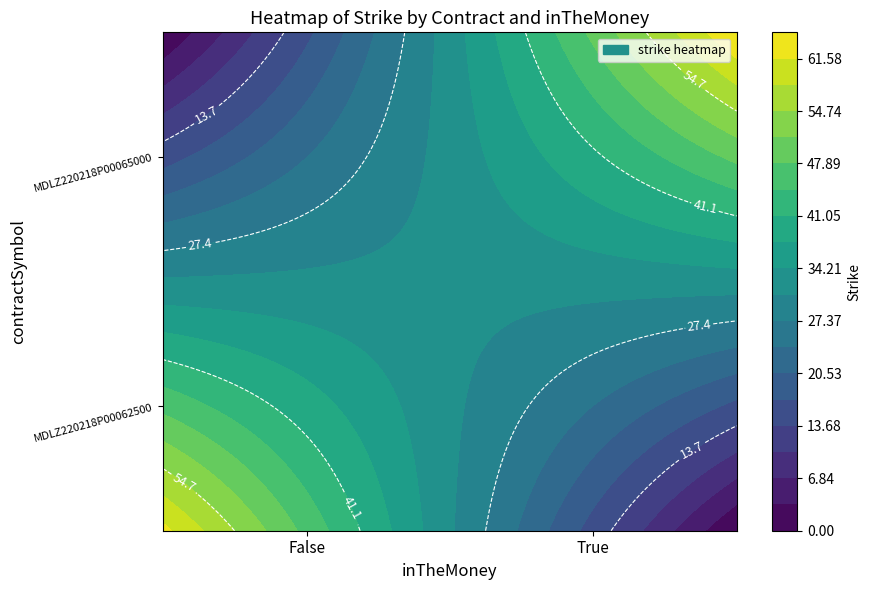

How many values in MDLZ220218P00065000 are above zero?

1